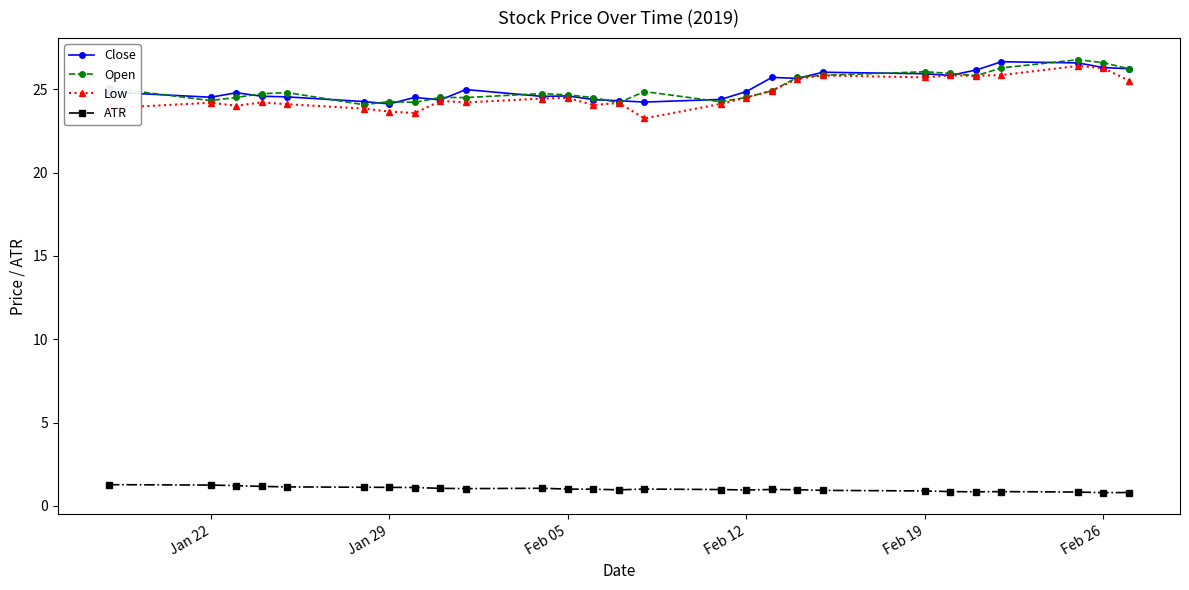

True or false: Open and ATR cross at least once.

False